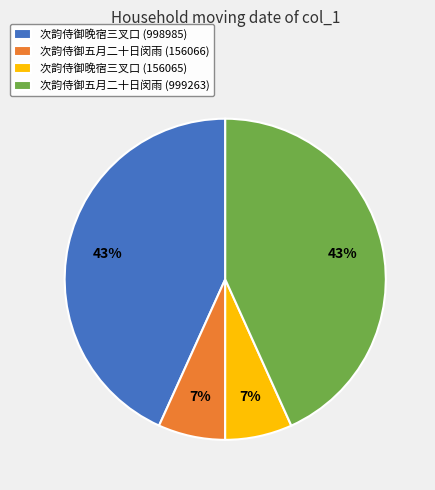

Is 次韵侍御五月二十日闵雨 (999263) the majority of the pie?

No